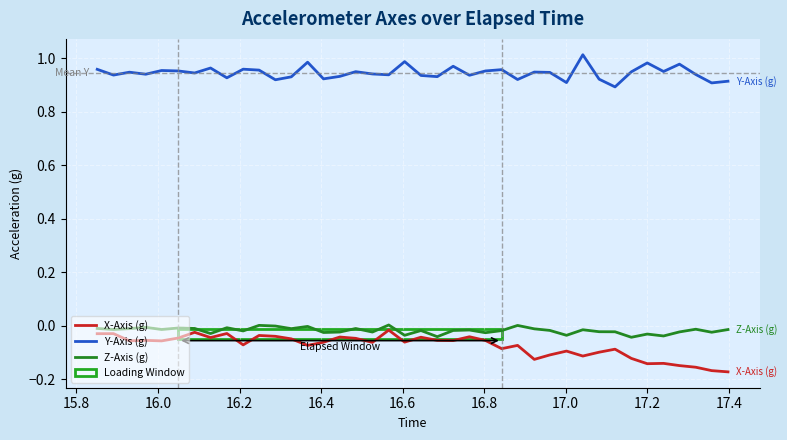

What is the sum of all Z-Axis (g) values?

-0.7